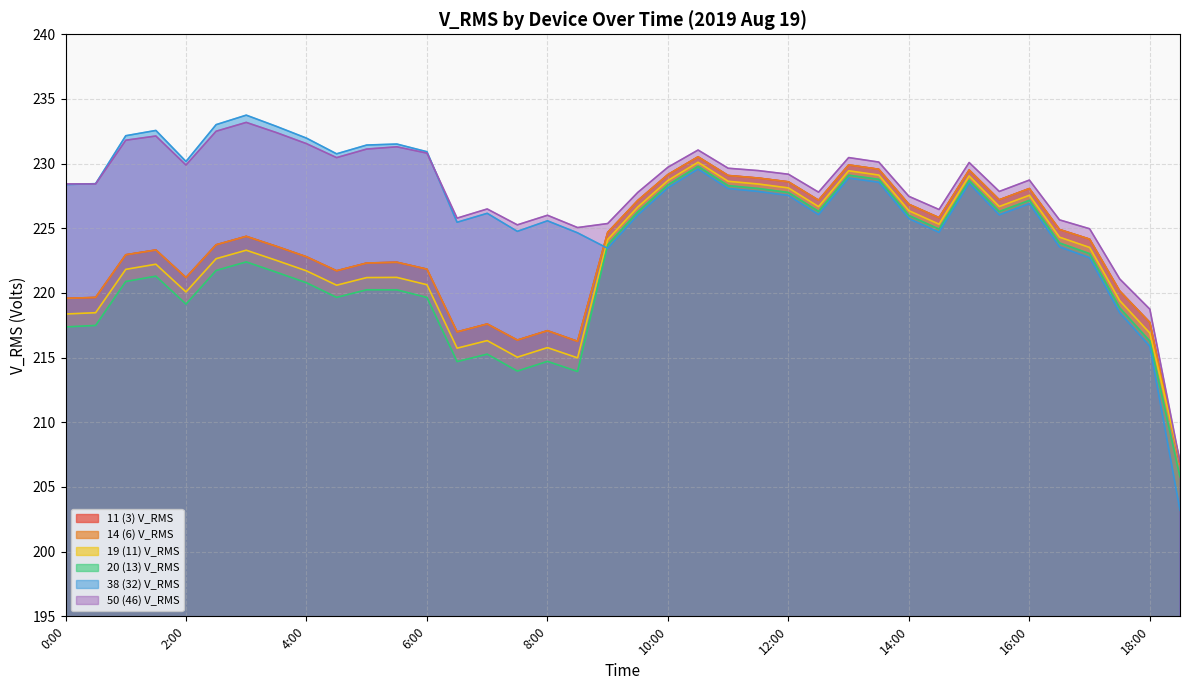

True or false: 14 (6) V_RMS has more than 2 interior local peaks.

True